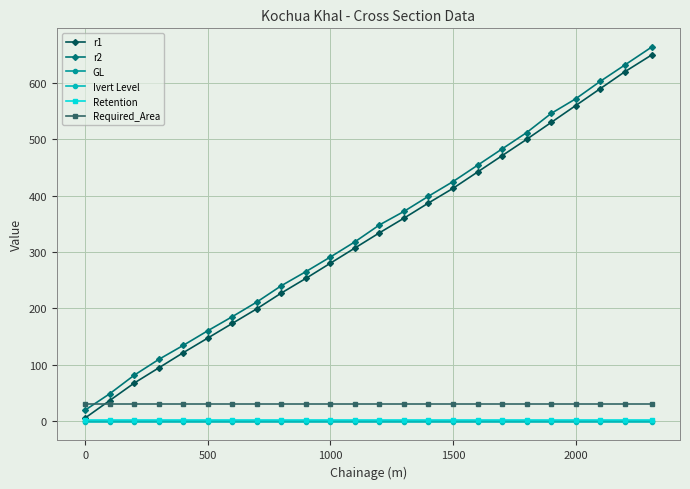

True or false: Retention and Required_Area intersect in this chart.

False